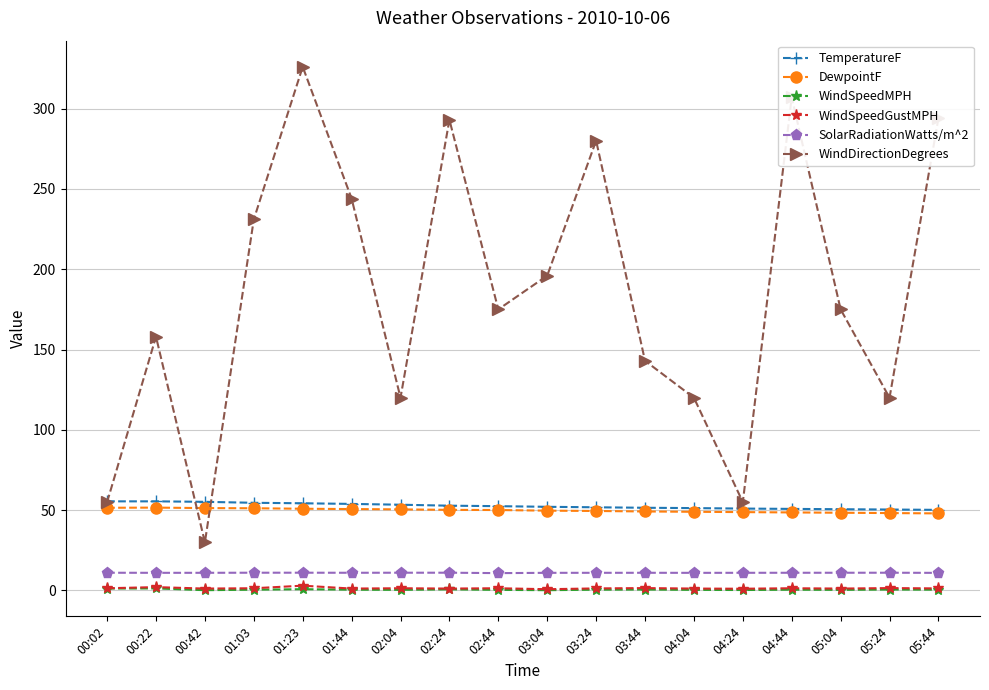

Count the number of categories in the chart.

18